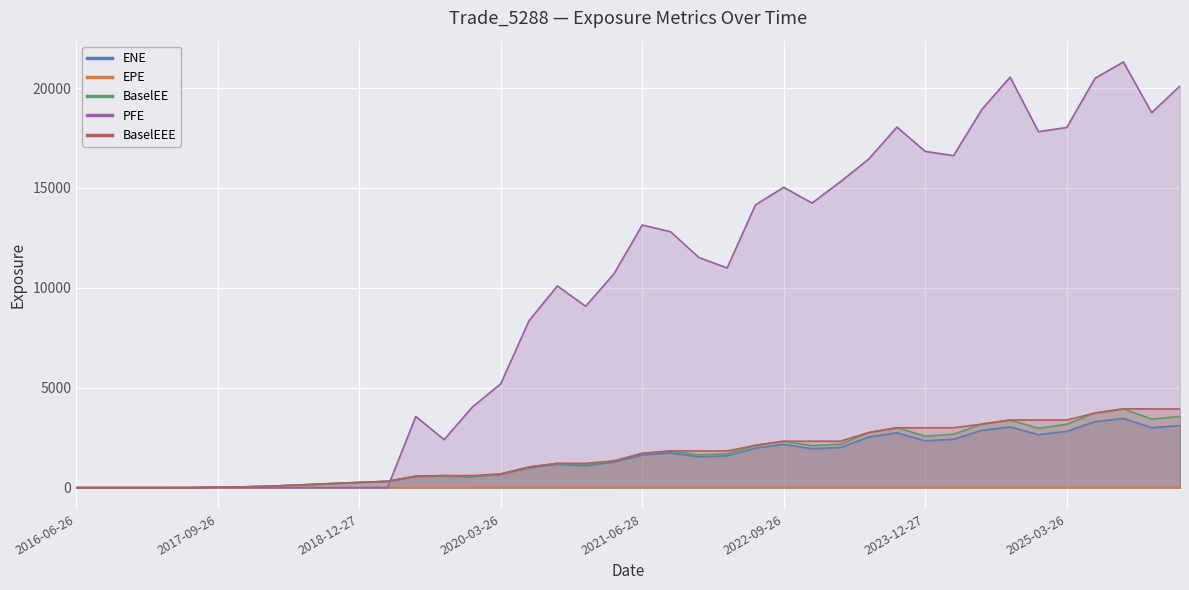

What is the sum of the BaselEEE values at 2023-12-27 and 2024-03-26?

5997.1